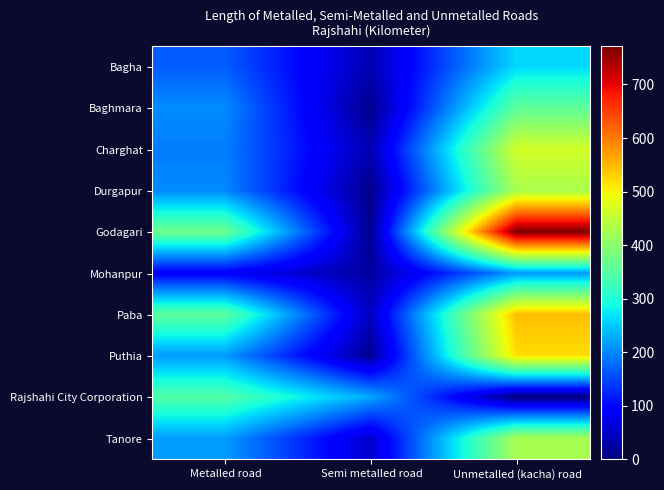

Reading left to right, transcribe all the data shown in this chart.

Bagha: Metalled road=168	Semi metalled road=35	Unmetalled (kacha) road=262
Baghmara: Metalled road=203	Semi metalled road=10	Unmetalled (kacha) road=358
Charghat: Metalled road=193	Semi metalled road=36	Unmetalled (kacha) road=466
Durgapur: Metalled road=201	Semi metalled road=9	Unmetalled (kacha) road=428
Godagari: Metalled road=372	Semi metalled road=12	Unmetalled (kacha) road=771
Mohanpur: Metalled road=87	Semi metalled road=23	Unmetalled (kacha) road=213
Paba: Metalled road=357	Semi metalled road=44	Unmetalled (kacha) road=546
Puthia: Metalled road=215	Semi metalled road=13	Unmetalled (kacha) road=520
Rajshahi City Corporation: Metalled road=346	Semi metalled road=225	Unmetalled (kacha) road=0
Tanore: Metalled road=216	Semi metalled road=51	Unmetalled (kacha) road=427